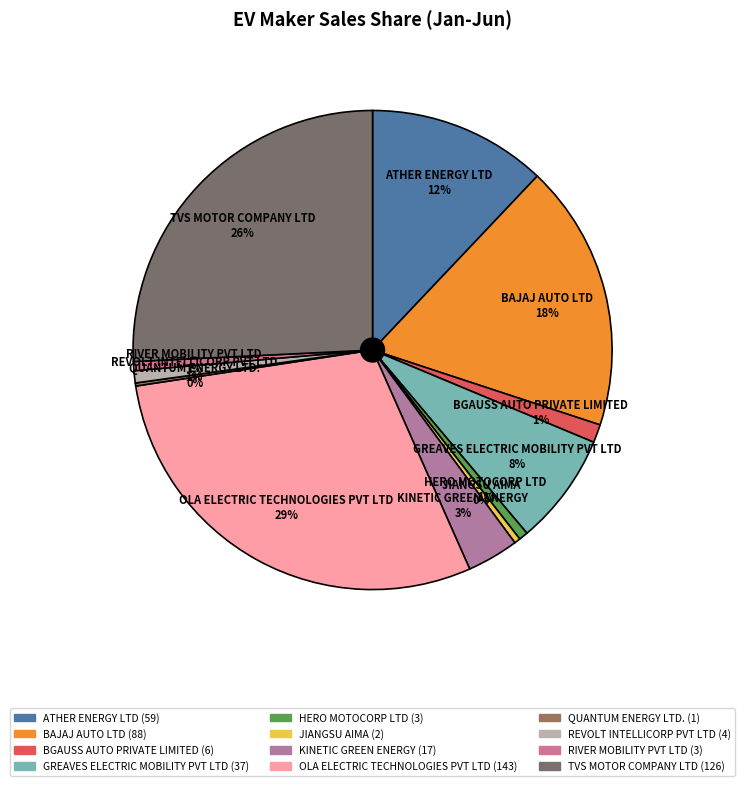

The REVOLT INTELLICORP PVT LTD 1% slice represents 1% of the pie. True or false?

True